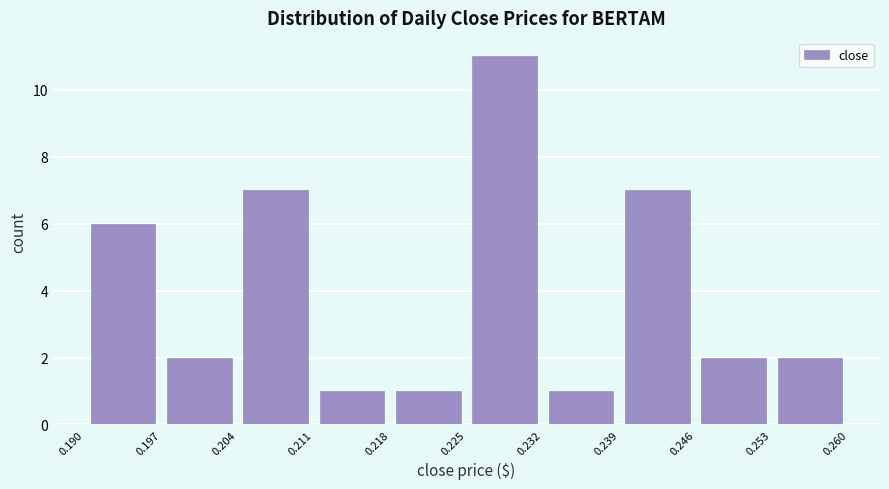

Reading left to right, transcribe this chart: for each bar, give the range it covers on the x-axis and its height. The values are not printed on the chart, so give them approximately, as read against the axis.

0.190 to 0.197: 6
0.197 to 0.204: 2
0.204 to 0.211: 7
0.211 to 0.218: 1
0.218 to 0.225: 1
0.225 to 0.232: 11
0.232 to 0.239: 1
0.239 to 0.246: 7
0.246 to 0.253: 2
0.253 to 0.260: 2